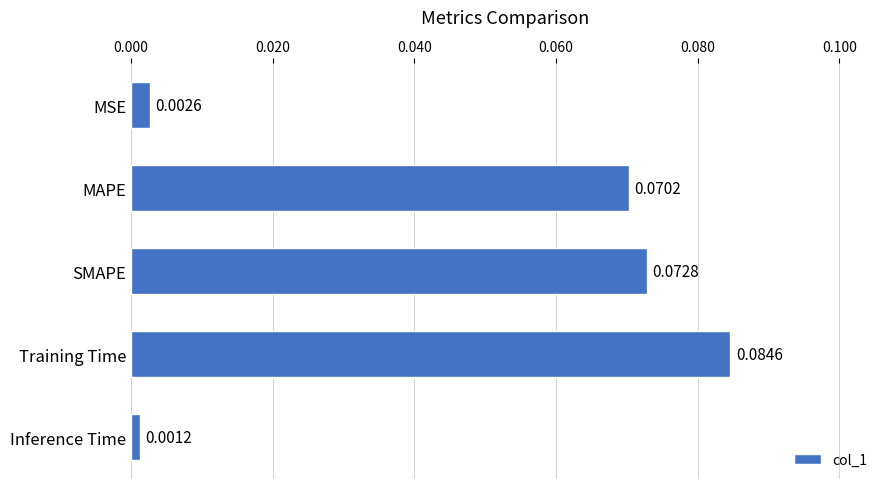

List the labels in order of value, largest first.

Training Time, SMAPE, MAPE, MSE, Inference Time